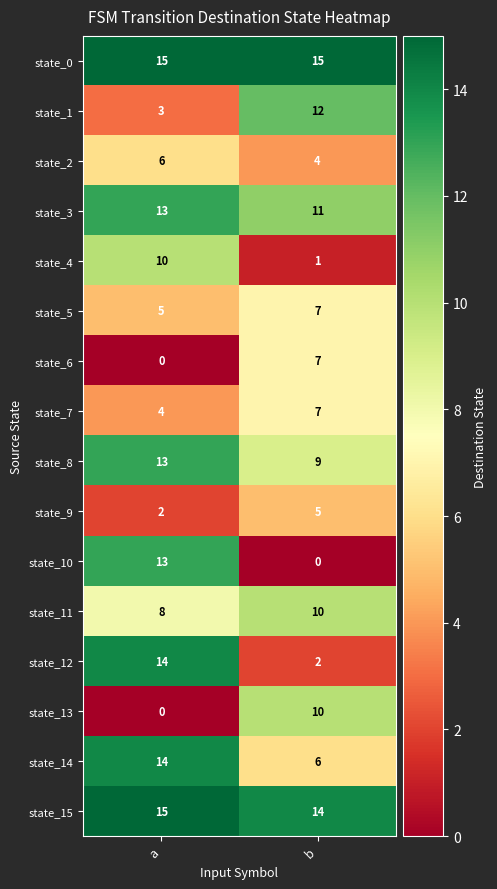

At how many categories does at least one series exceed 12?

2